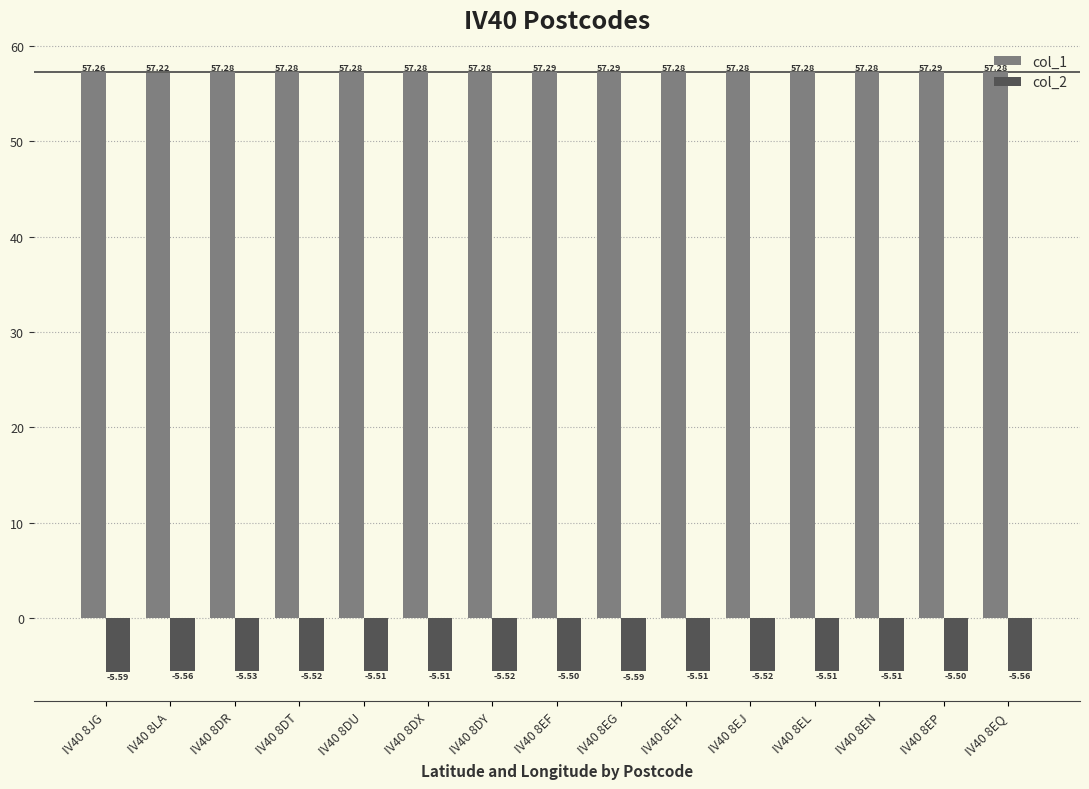

List the series in order of their peak value, highest first.

col_1, col_2